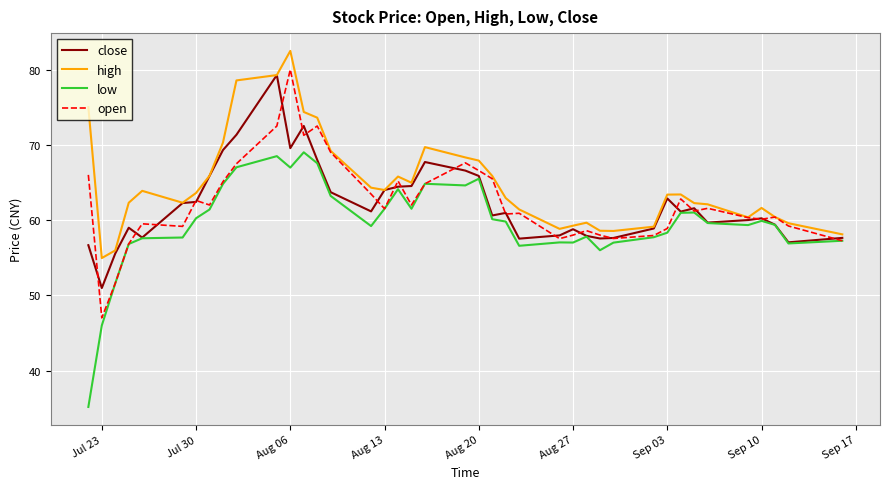

What is the smallest value displayed?

35.2